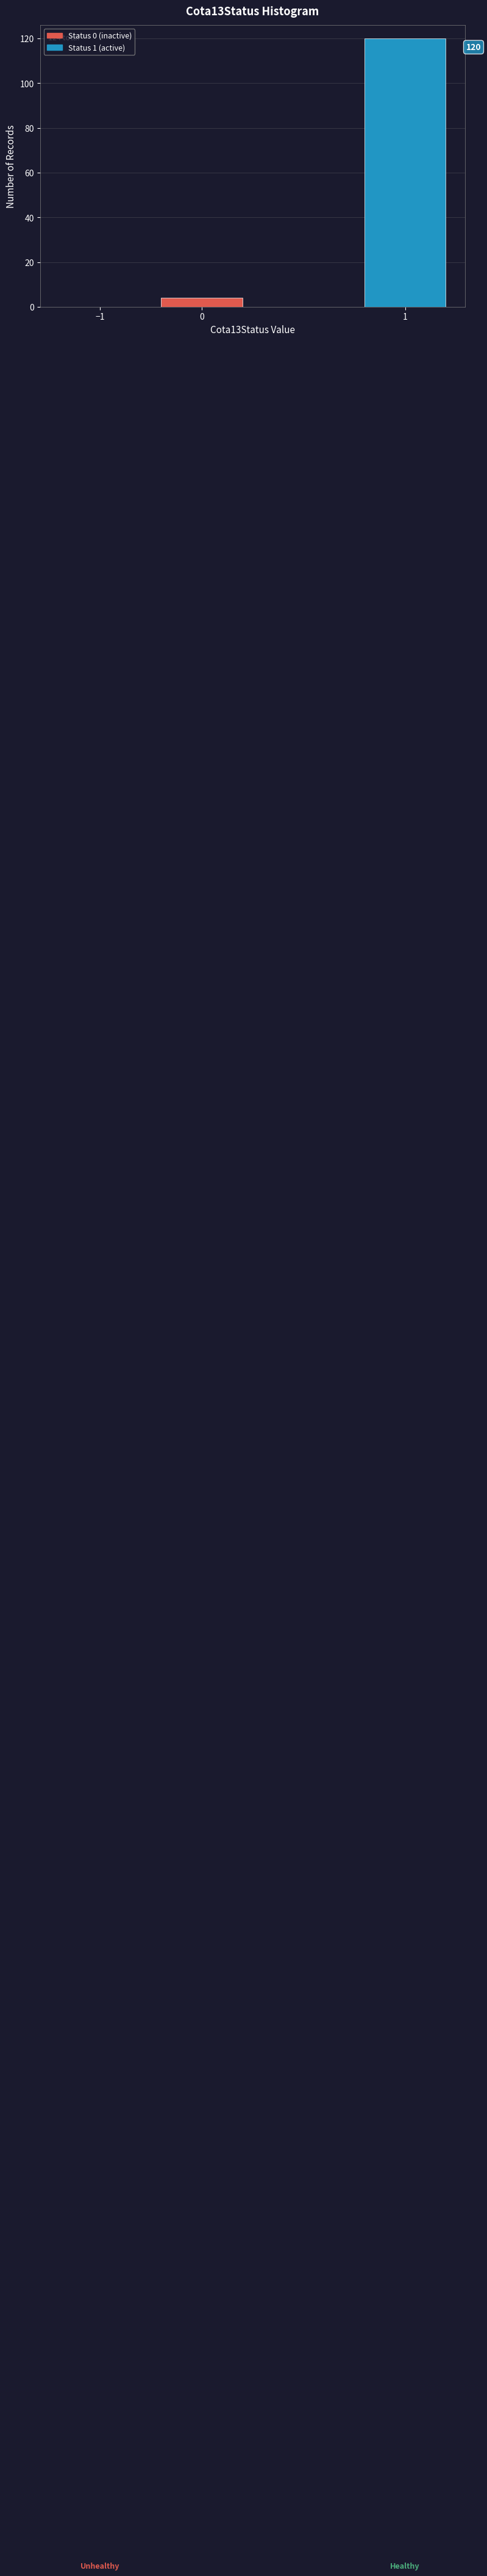

Reading left to right, list all the values displayed in this chart.

−1=0	0=4	1=120